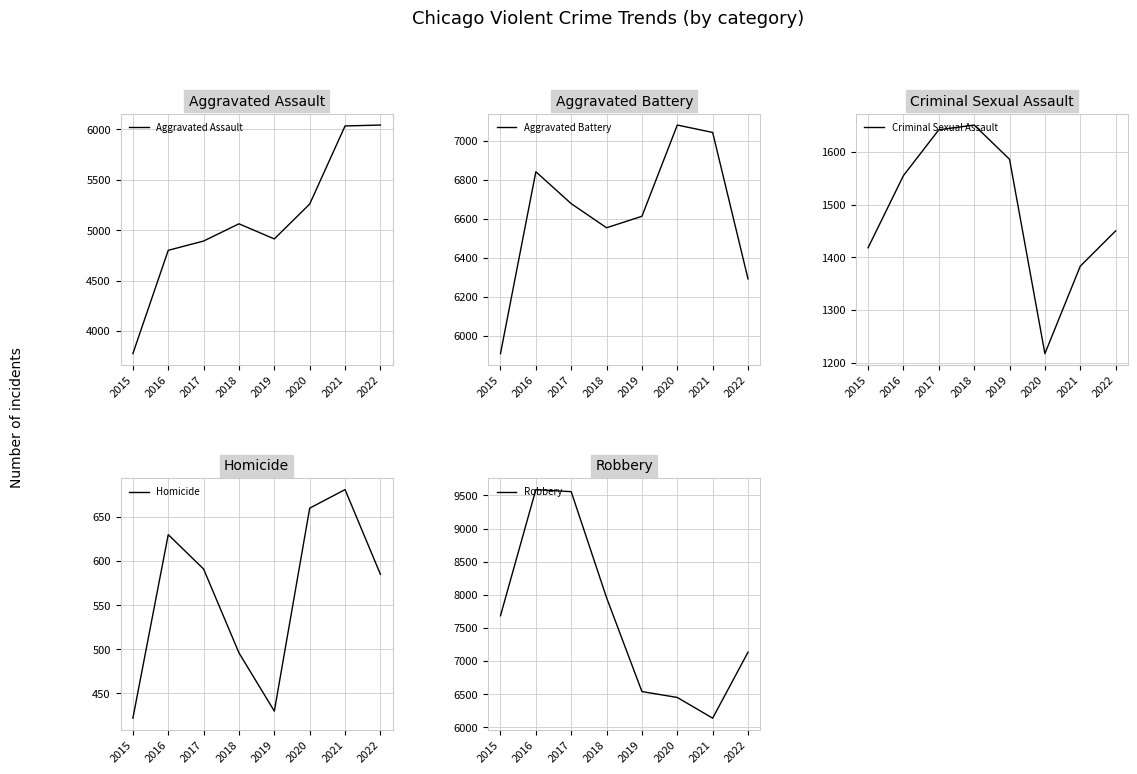

Reading right to left, list all the values displayed in this chart.

Aggravated Assault: 6043	6034	5259	4913	5063	4892	4800	3775
Aggravated Battery: 6291	7044	7082	6613	6554	6678	6842	5907
Criminal Sexual Assault: 1450	1383	1217	1586	1651	1642	1555	1418
Homicide: 585	681	660	430	496	591	630	422
Robbery: 7134	6137	6450	6539	7956	9557	9588	7684